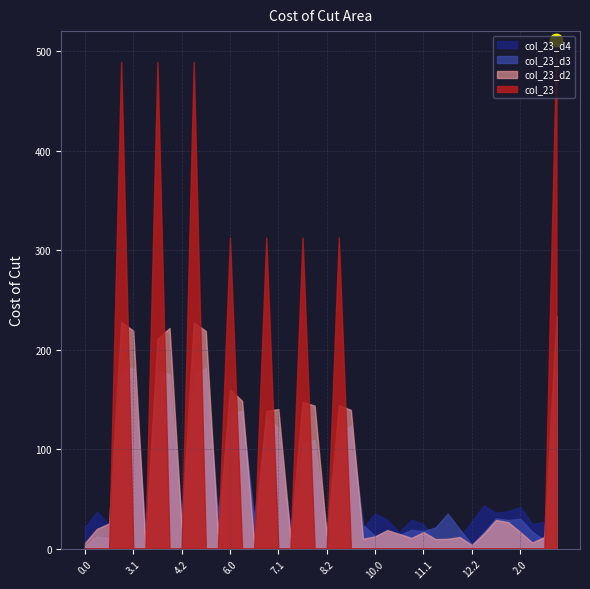

Between 7.0 and 9.0, which is larger?

7.0